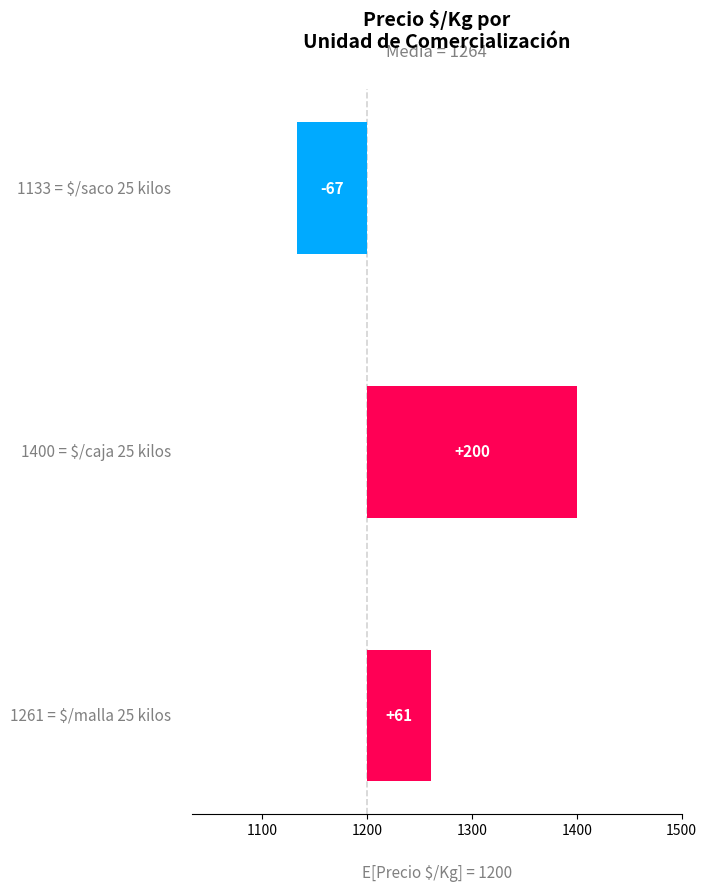

Reading left to right, list all the values displayed in this chart.

61	200	-67